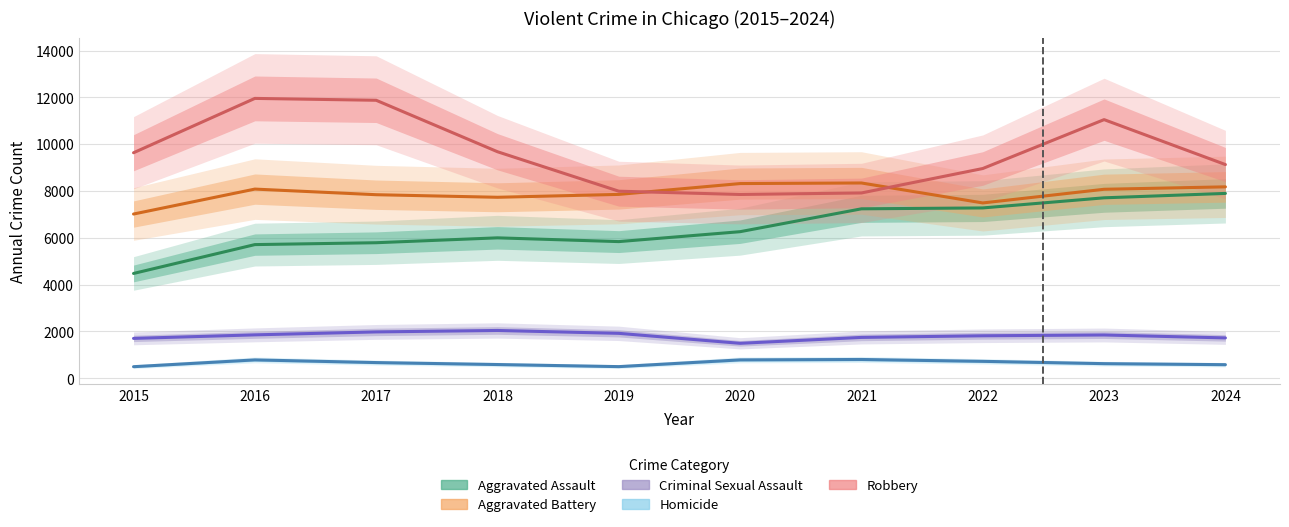

Reading left to right, what are all the values shown in this chart?

Aggravated Assault: 4480	5713	5793	6002	5841	6265	7242	7280	7712	7900
Aggravated Battery: 7019	8085	7845	7735	7858	8321	8346	7493	8077	8181
Criminal Sexual Assault: 1705	1856	1982	2044	1921	1495	1747	1817	1851	1726
Homicide: 496	786	672	588	499	787	804	725	626	582
Robbery: 9638	11960	11880	9681	7995	7855	7920	8964	11053	9133